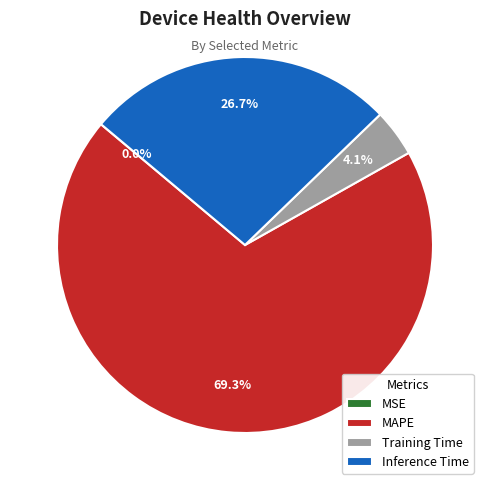

What percentage is the Inference Time slice, to the nearest percent?

27%